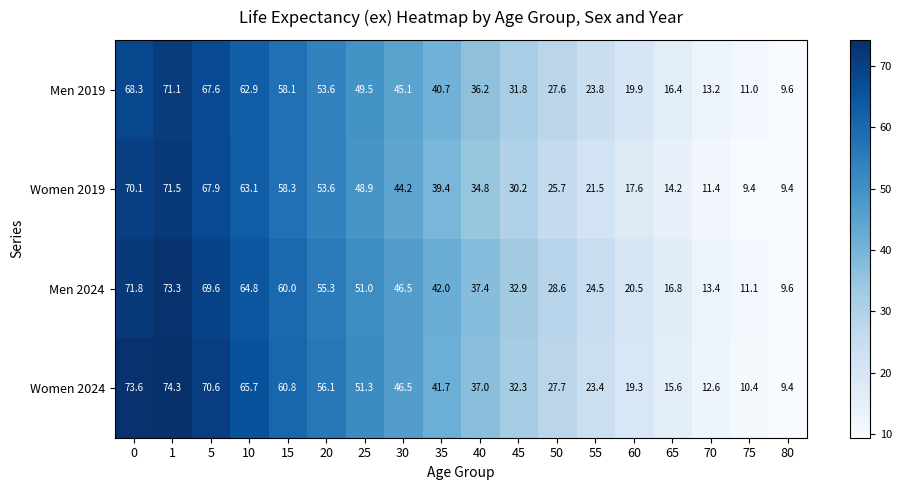

What is the difference between the Women 2019 values at 80 and 55?

12.1